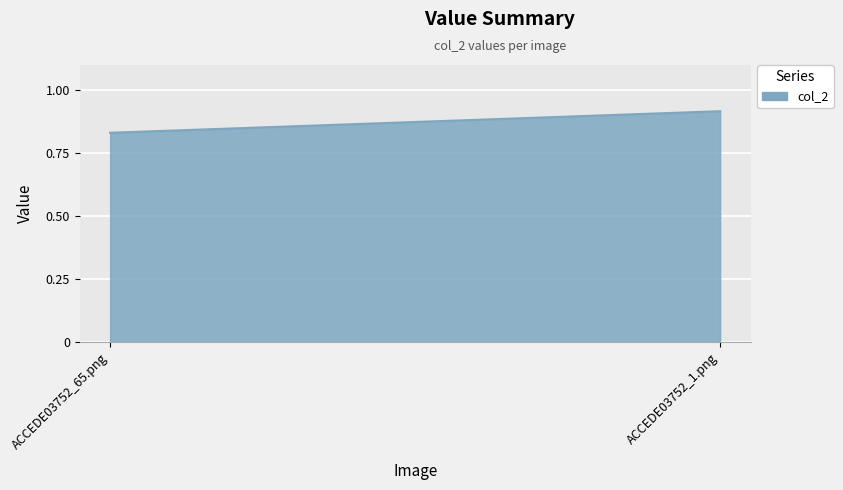

Reading left to right, list all the values displayed in this chart.

0.8	0.9